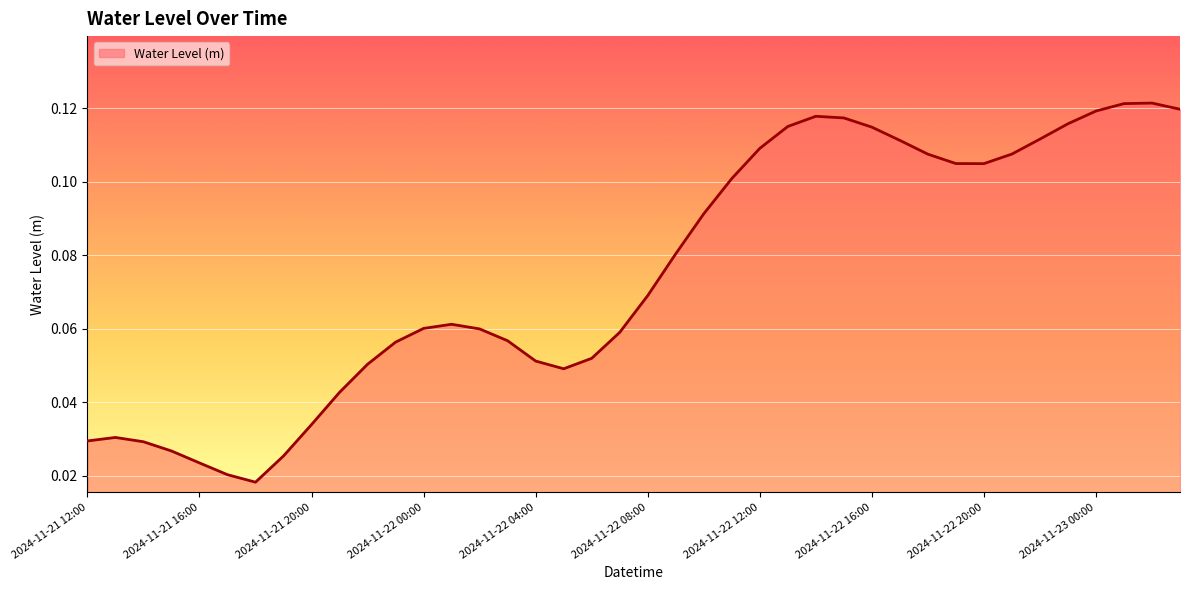

What is the difference between the maximum and second lowest values?

0.1